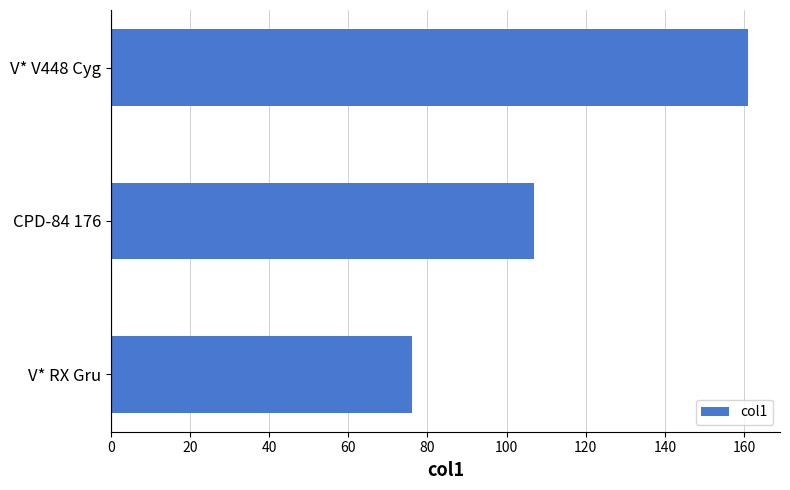

What is the difference between the maximum and second lowest values?

54.0